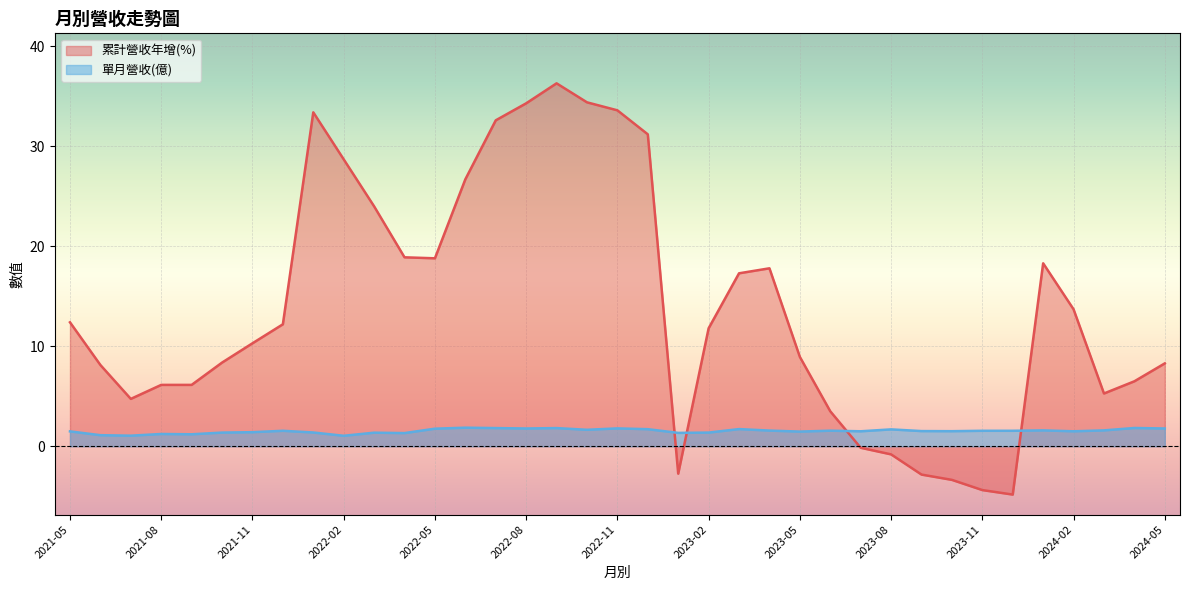

What is the smallest value displayed?

-4.8